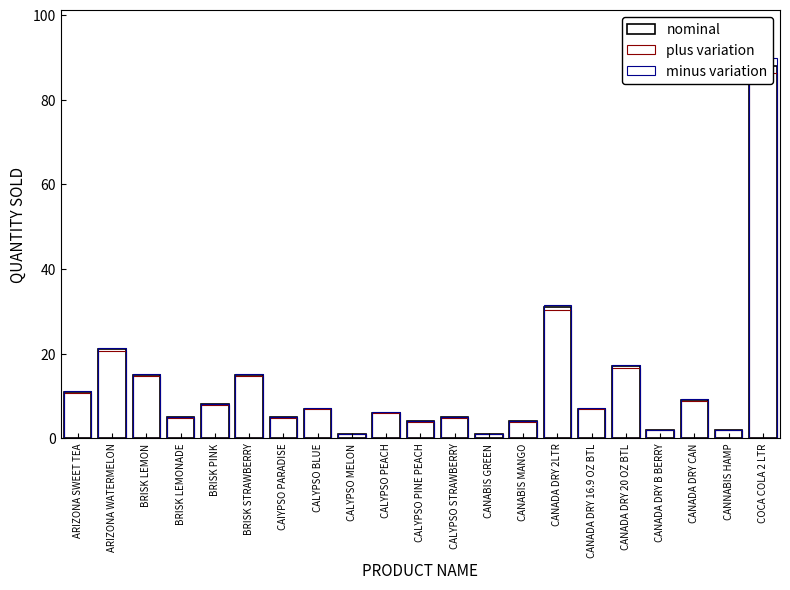

Which category has the lowest value across all series?

CALYPSO MELON